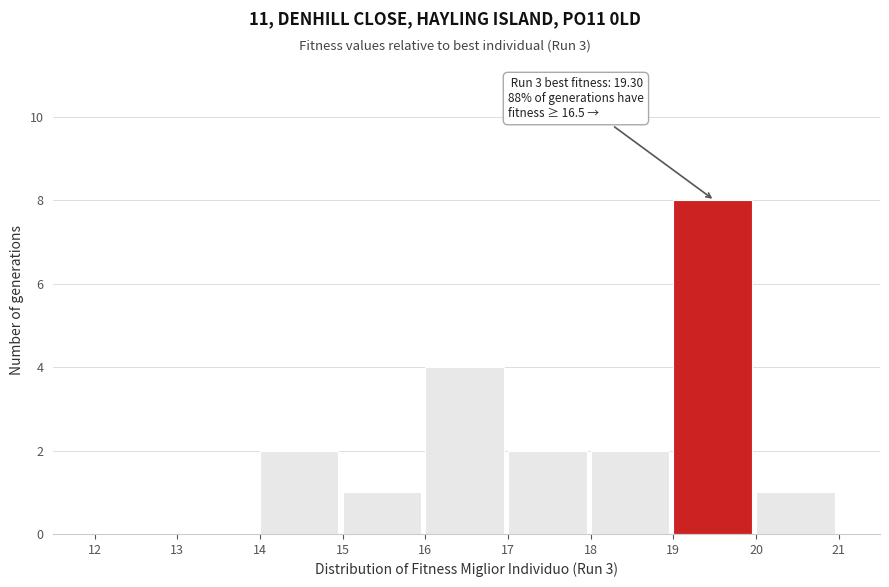

Which range on the x-axis has the tallest bar?

19 to 20